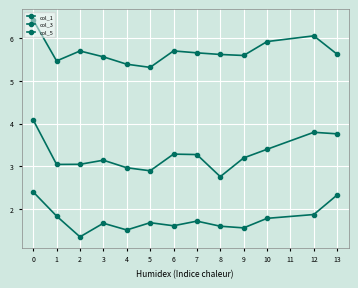

How many lines are shown in the chart?

3